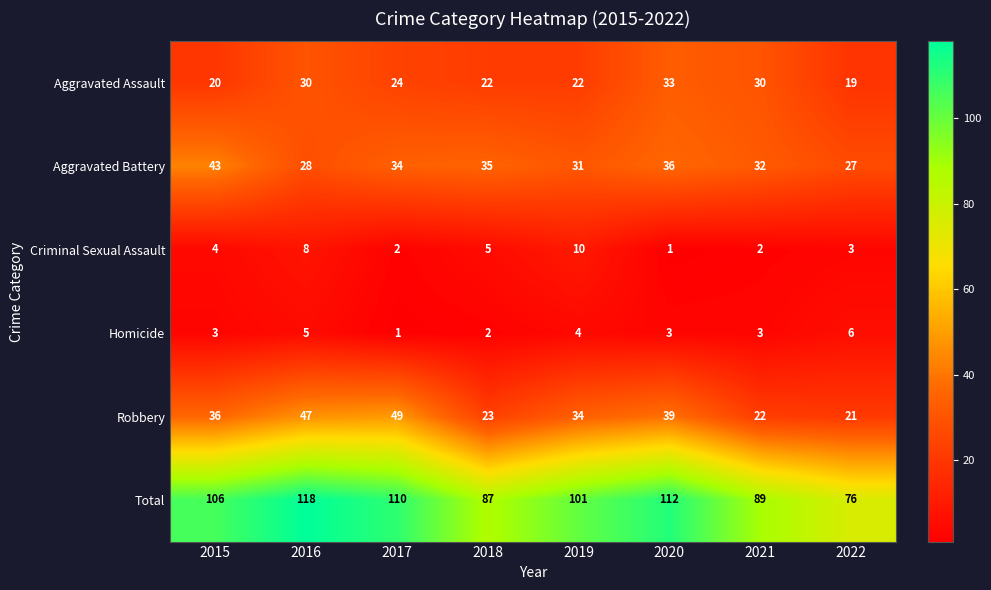

At 2022, list the series in order from smallest to largest.

Criminal Sexual Assault, Homicide, Aggravated Assault, Robbery, Aggravated Battery, Total